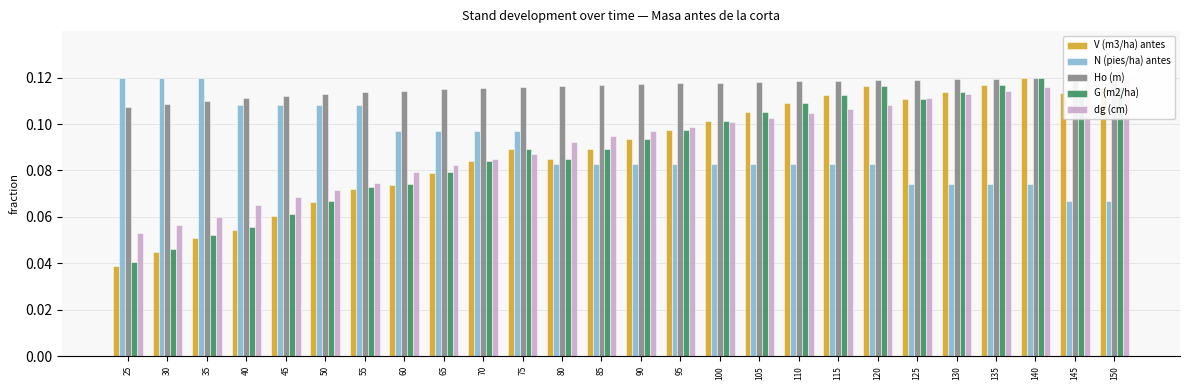

Count the number of data series in this chart.

5